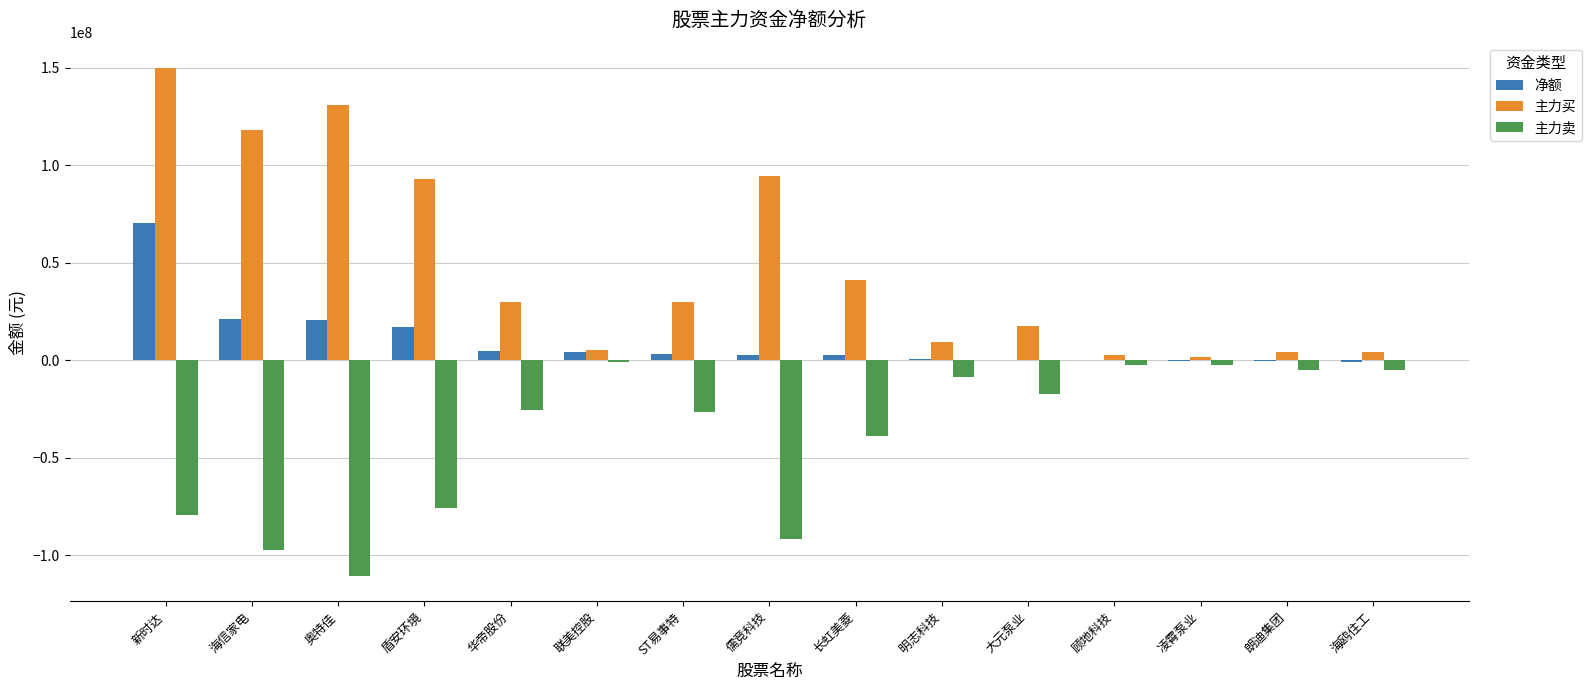

True or false: 主力买 has a value of 41334571 at 儒竞科技.

False